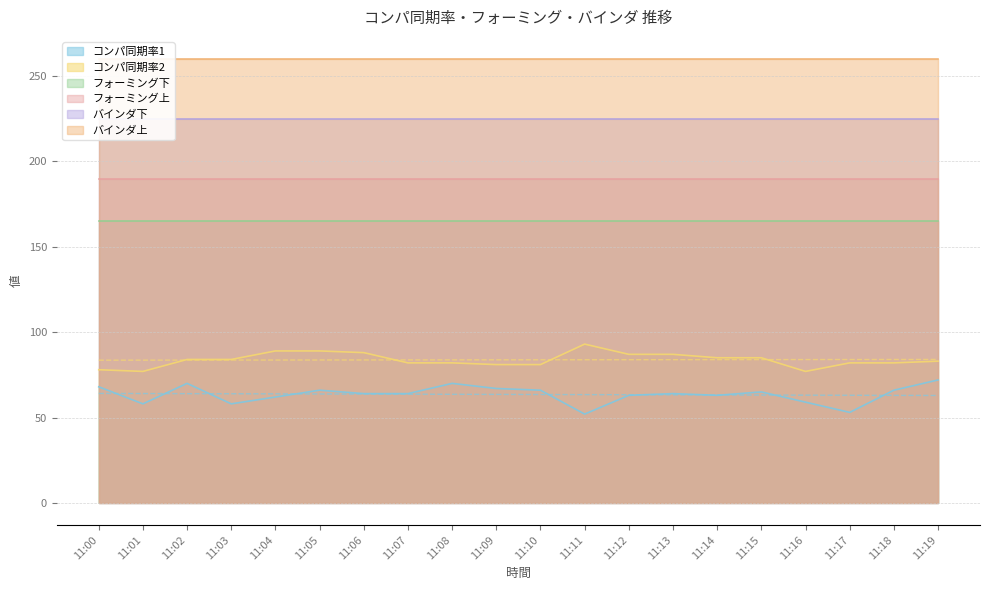

At 11:06, list the series in order from largest to smallest.

バインダ上, バインダ下, フォーミング上, フォーミング下, コンパ同期率2, コンパ同期率1